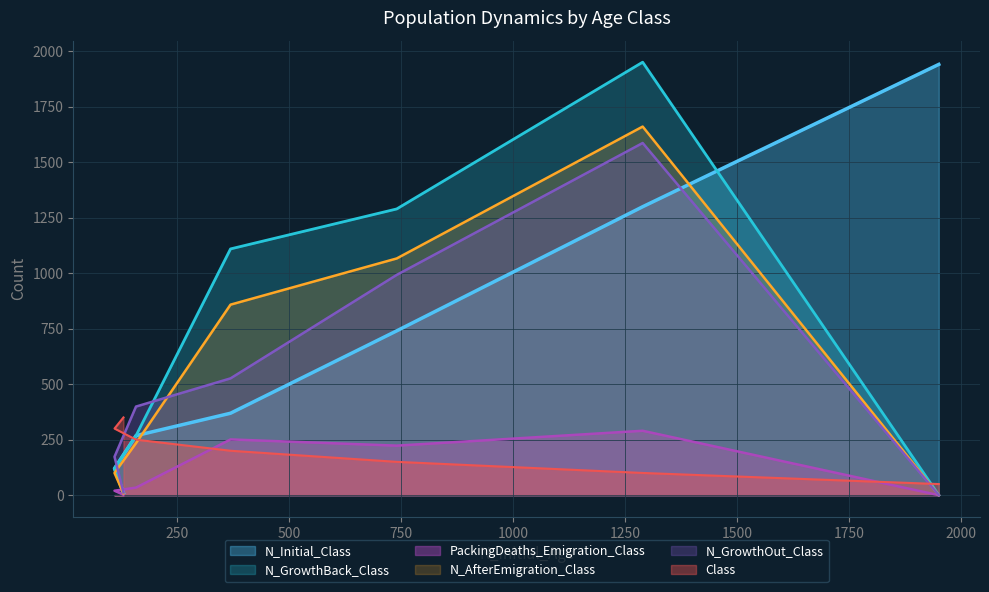

What is the difference between the PackingDeaths_Emigration_Class values at 740 and 1950?

223